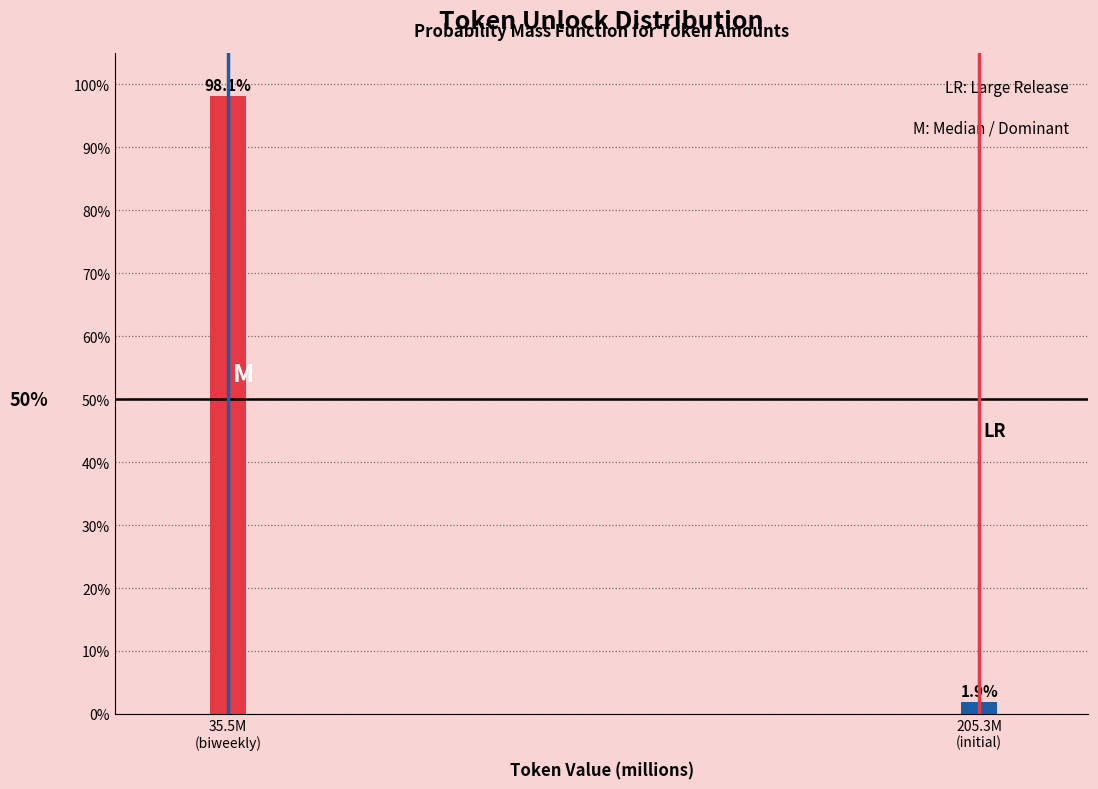

Reading left to right, extract all data points from this chart.

98.1	1.9